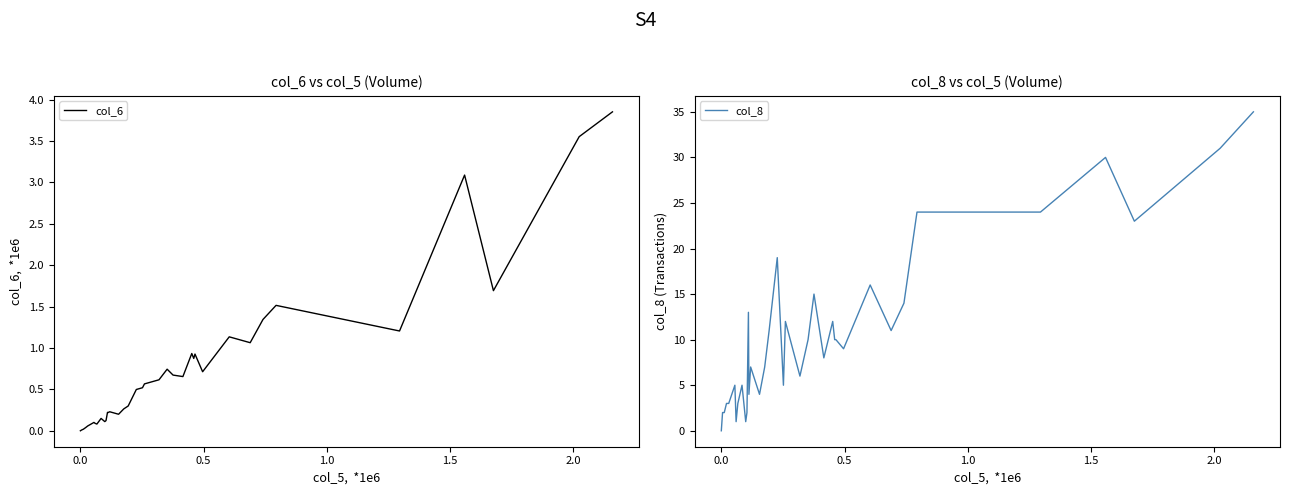

True or false: col_6 has more than 0 points higher than both neighbors.

True